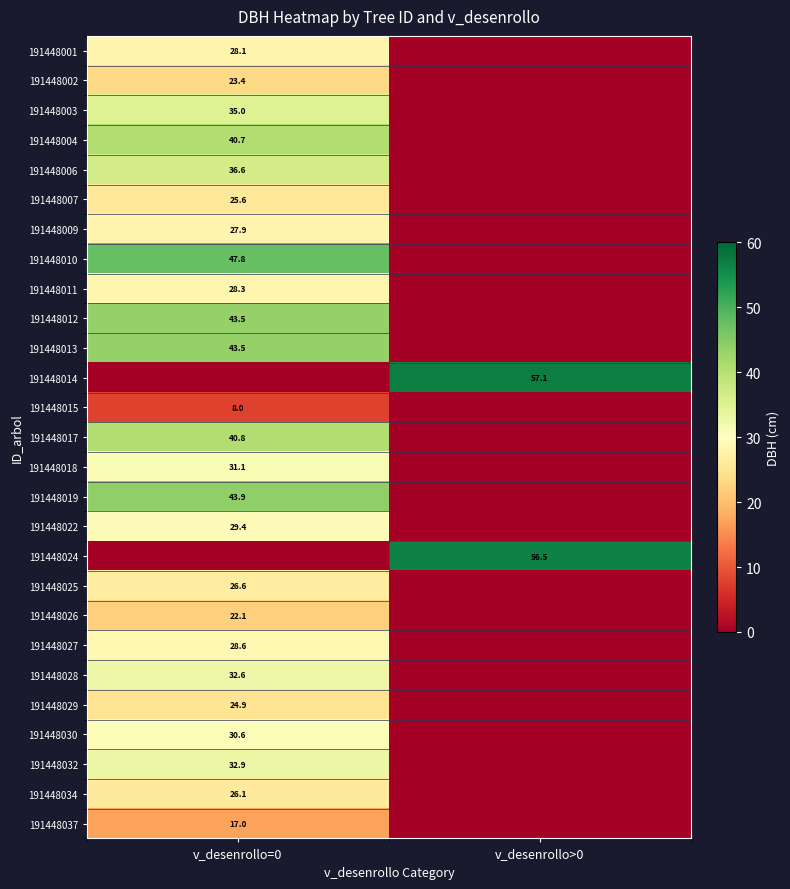

What is the total value across all series at v_desenrollo>0?

113.7